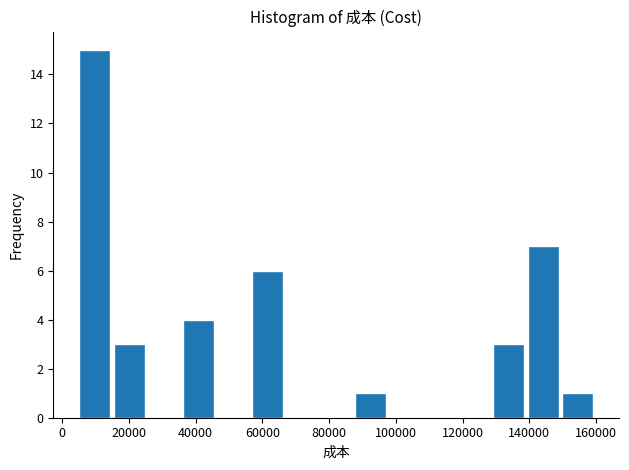

Reading left to right, transcribe this chart: for each bar, give the range it covers on the x-axis and its height. Neither the bar edges nor the heights are printed on the chart, so give them approximately, as read against the axes.

6000 to 16000: 15
16000 to 26000: 3
26000 to 36000: 0
36000 to 46000: 4
46000 to 56000: 0
56000 to 68000: 6
68000 to 78000: 0
78000 to 88000: 0
88000 to 98000: 1
98000 to 108000: 0
108000 to 118000: 0
118000 to 130000: 0
130000 to 140000: 3
140000 to 150000: 7
150000 to 160000: 1